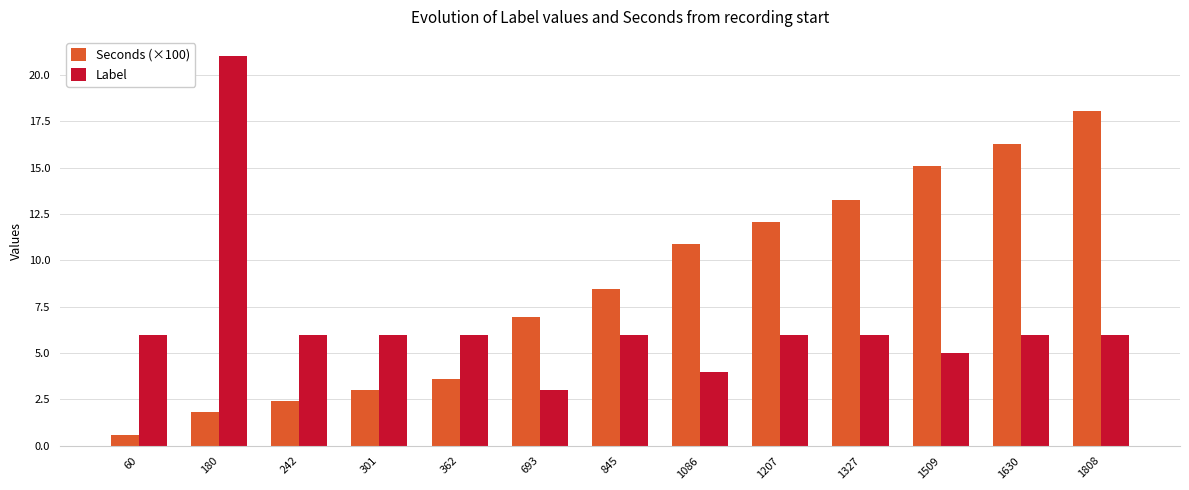

How many categories are shown in the chart?

13